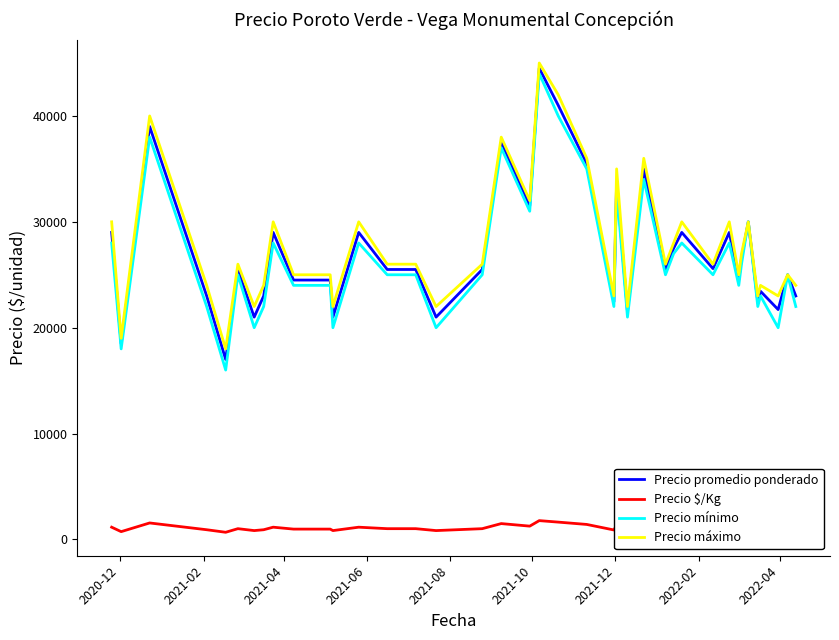

Is this an area chart (filled region under the line)?

No